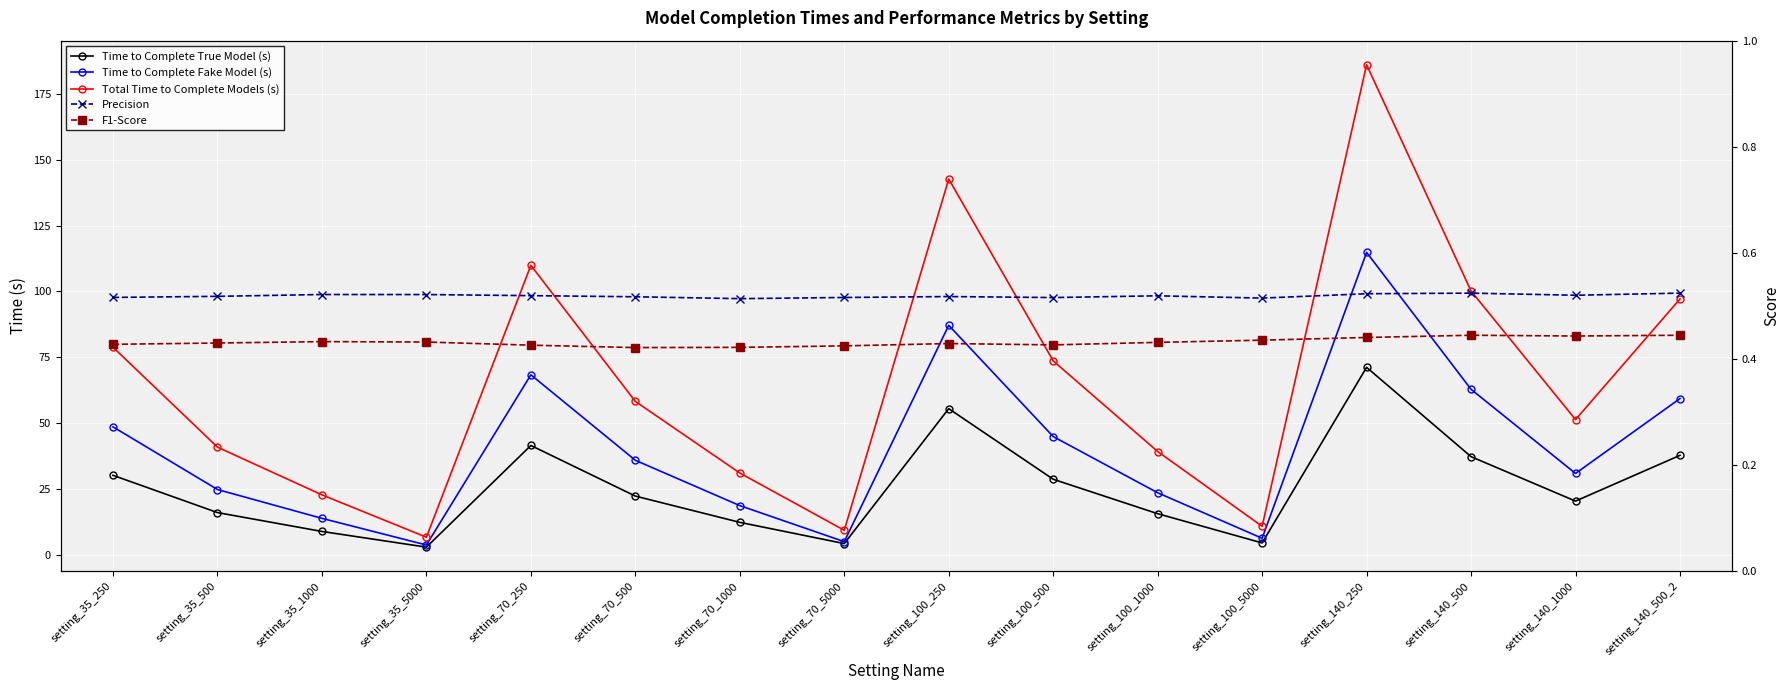

Rank the categories by Time to Complete True Model (s) value from highest to lowest.

setting_140_250, setting_100_250, setting_70_250, setting_140_500_2, setting_140_500, setting_35_250, setting_100_500, setting_70_500, setting_140_1000, setting_35_500, setting_100_1000, setting_70_1000, setting_35_1000, setting_100_5000, setting_70_5000, setting_35_5000